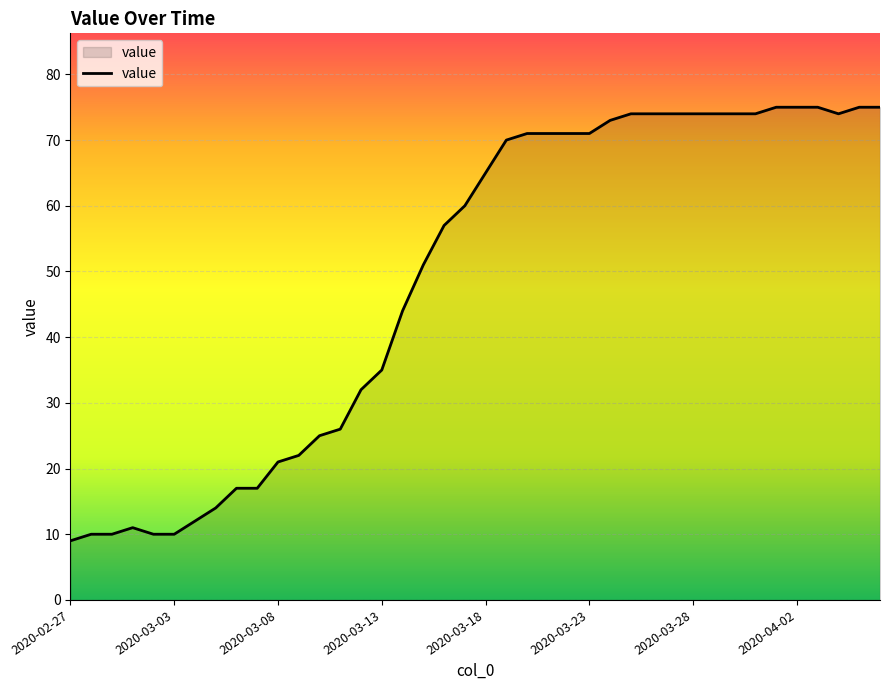

What is the difference between the maximum and minimum values?

66